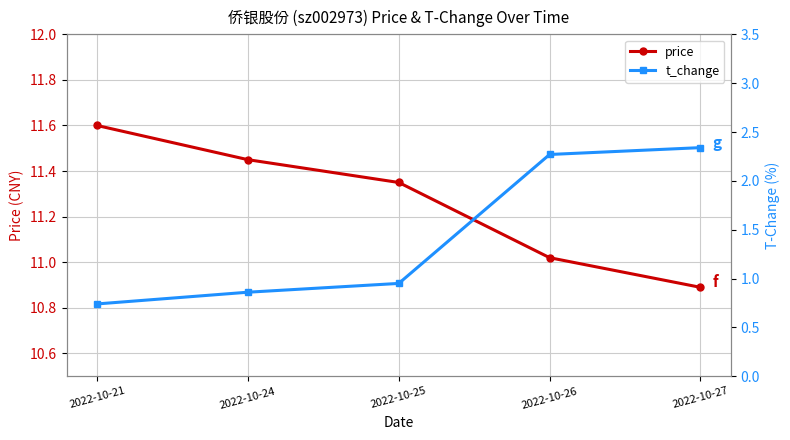

Which has a higher value, 2022-10-27 or 2022-10-24?

2022-10-24